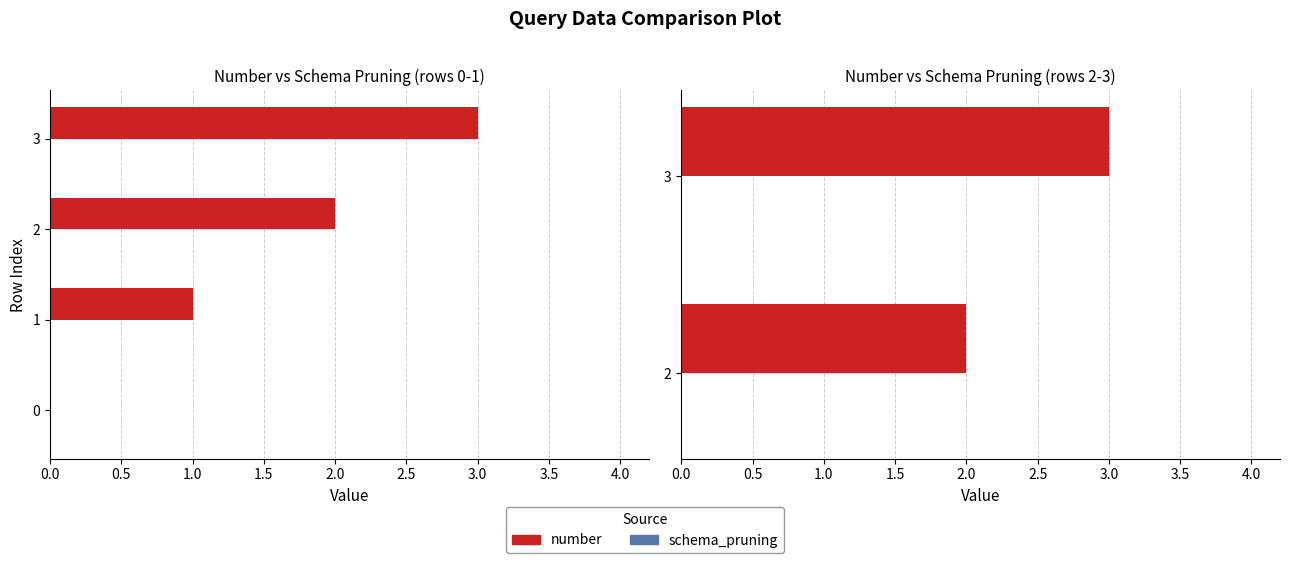

How many groups of bars are there?

2